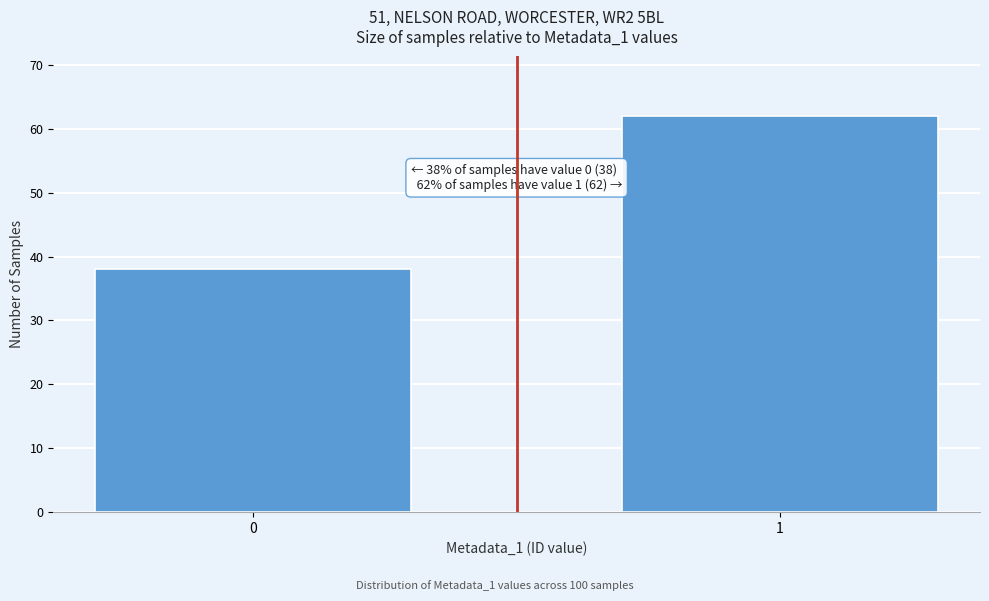

Reading left to right, list all the values displayed in this chart.

0=38	1=62